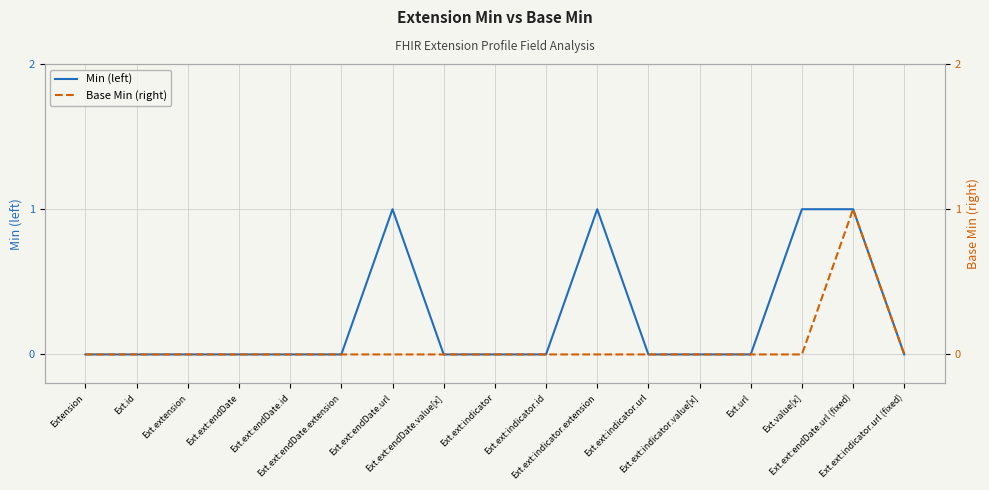

True or false: Base Min (right) has a value of 0 at Ext.ext:indicator.url.

True